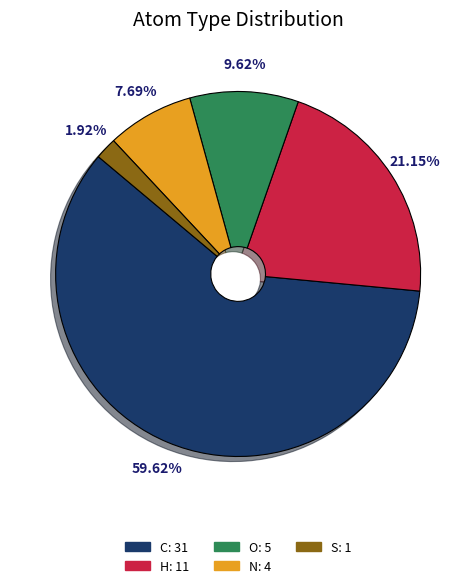

Approximately how many times larger is the value at H compared to O?

2.2